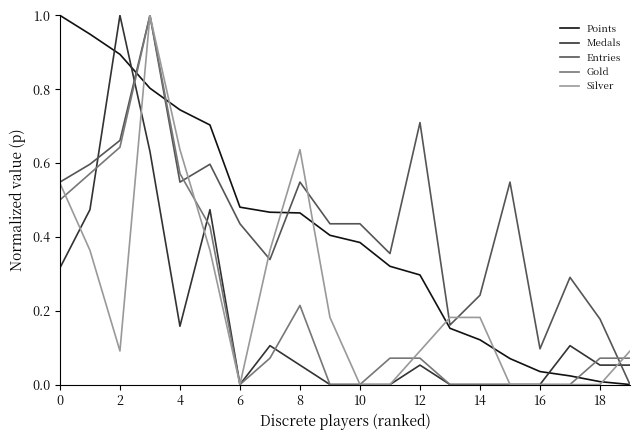

How many series are shown in this chart?

5